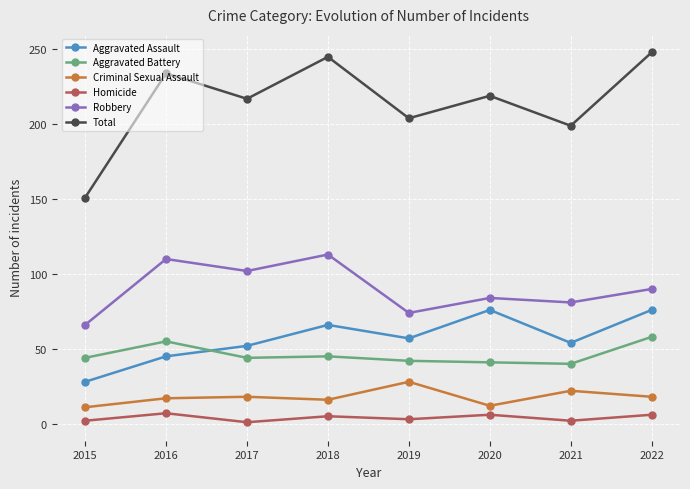

Rank the series by their maximum value, from lowest to highest.

Homicide, Criminal Sexual Assault, Aggravated Battery, Aggravated Assault, Robbery, Total